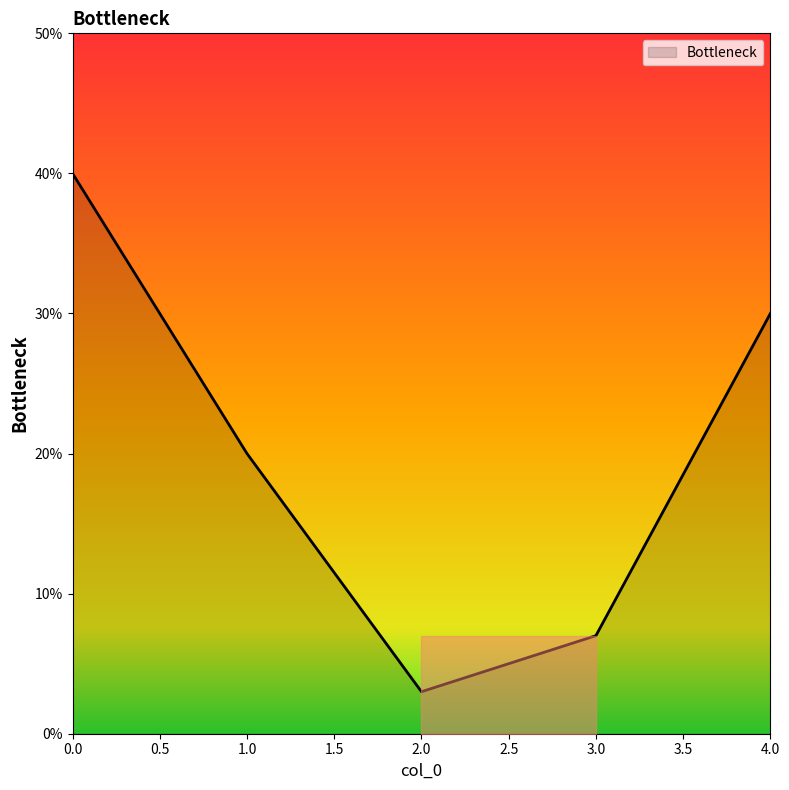

What is the difference between the second highest and minimum values?

0.3